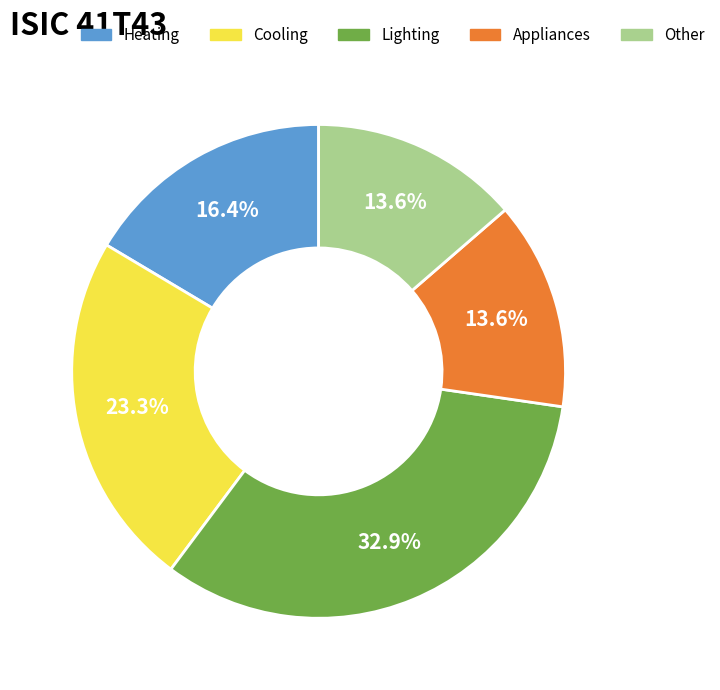

To the nearest percent, what is the combined percentage of Appliances and Other?

27%